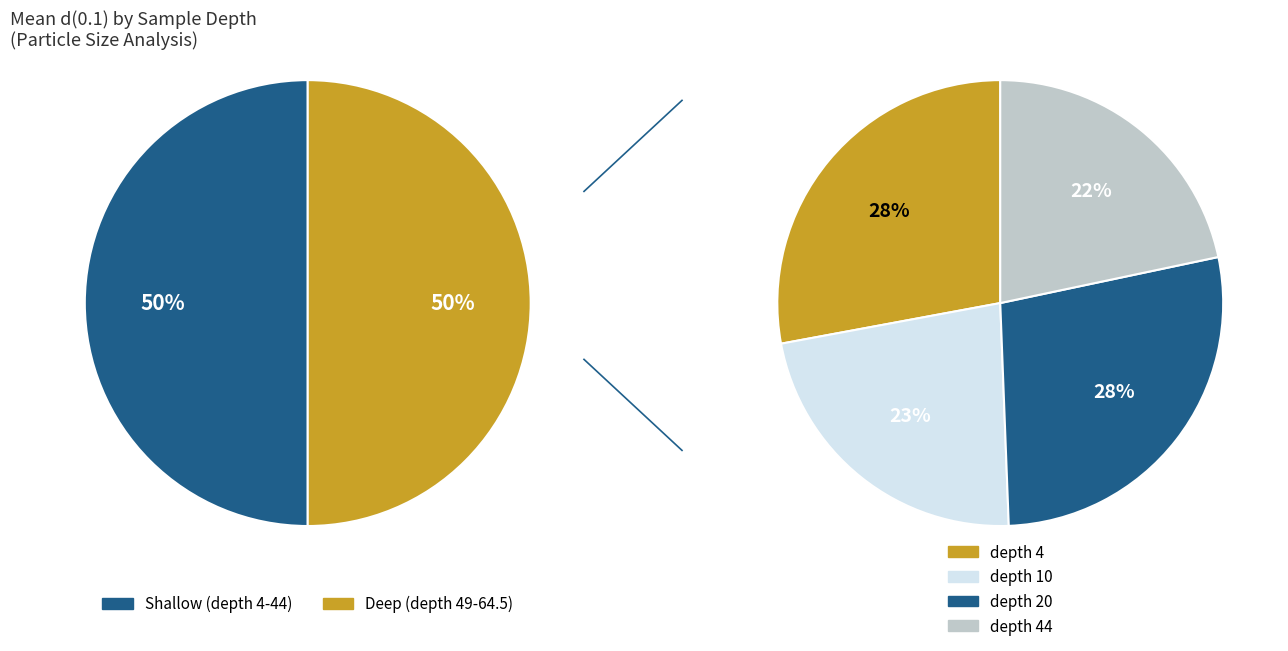

The 4 slice represents 1% of the pie. True or false?

False